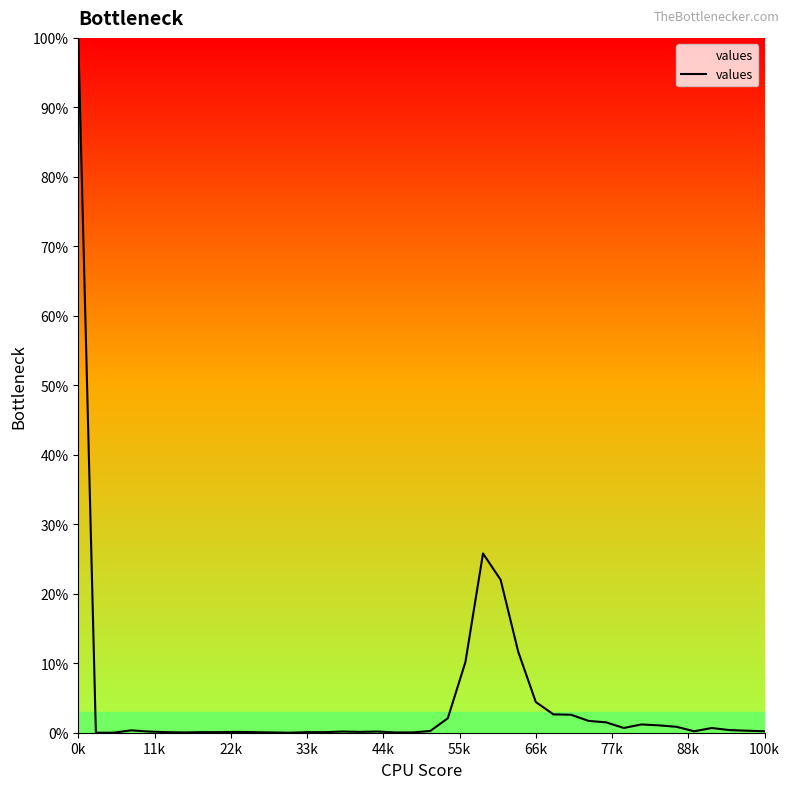

What is the difference between the maximum and minimum values?

100.0